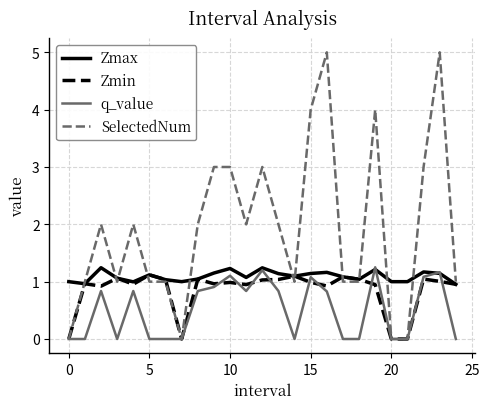

Count the SelectedNum values in the range 1 to 3.

17